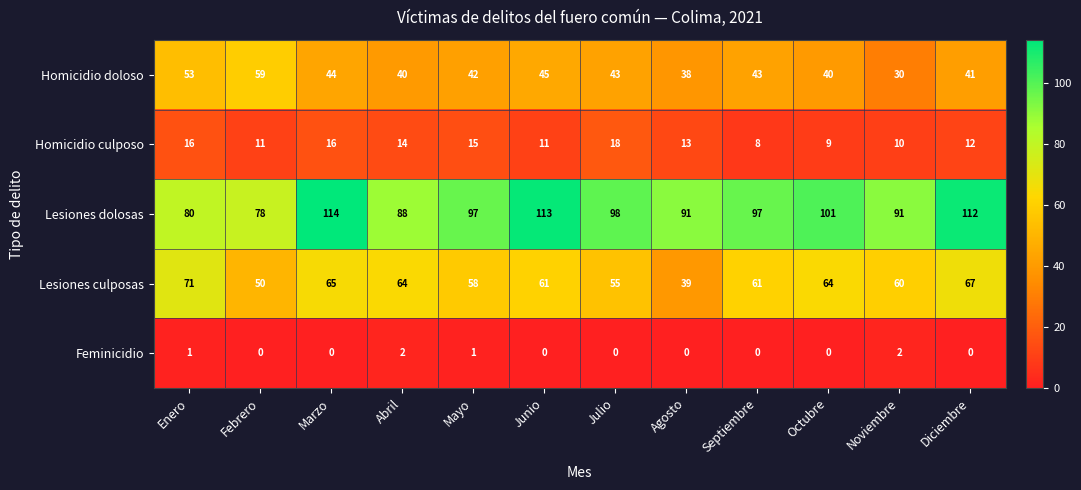

What is the lowest value of the Homicidio culposo series?

8